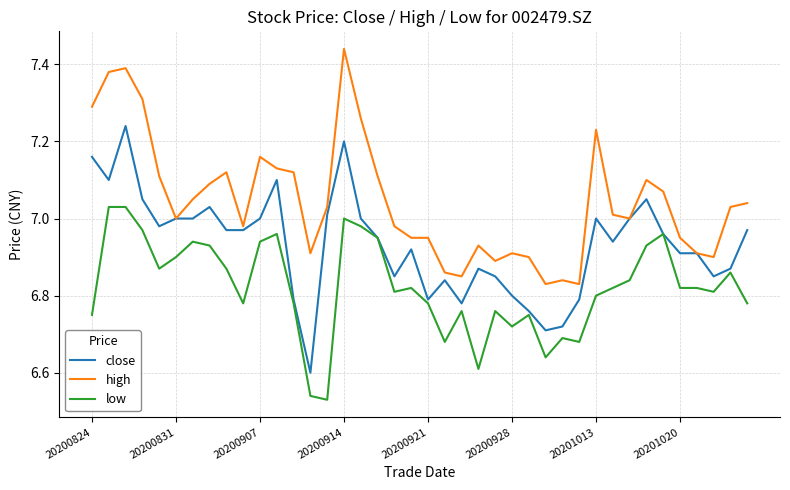

Rank the series by their average value, from highest to lowest.

high, close, low